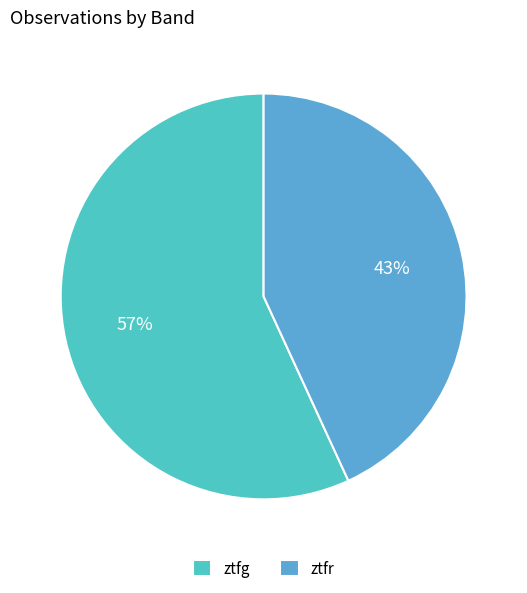

Is it true that ztfg is 66% of the pie?

False